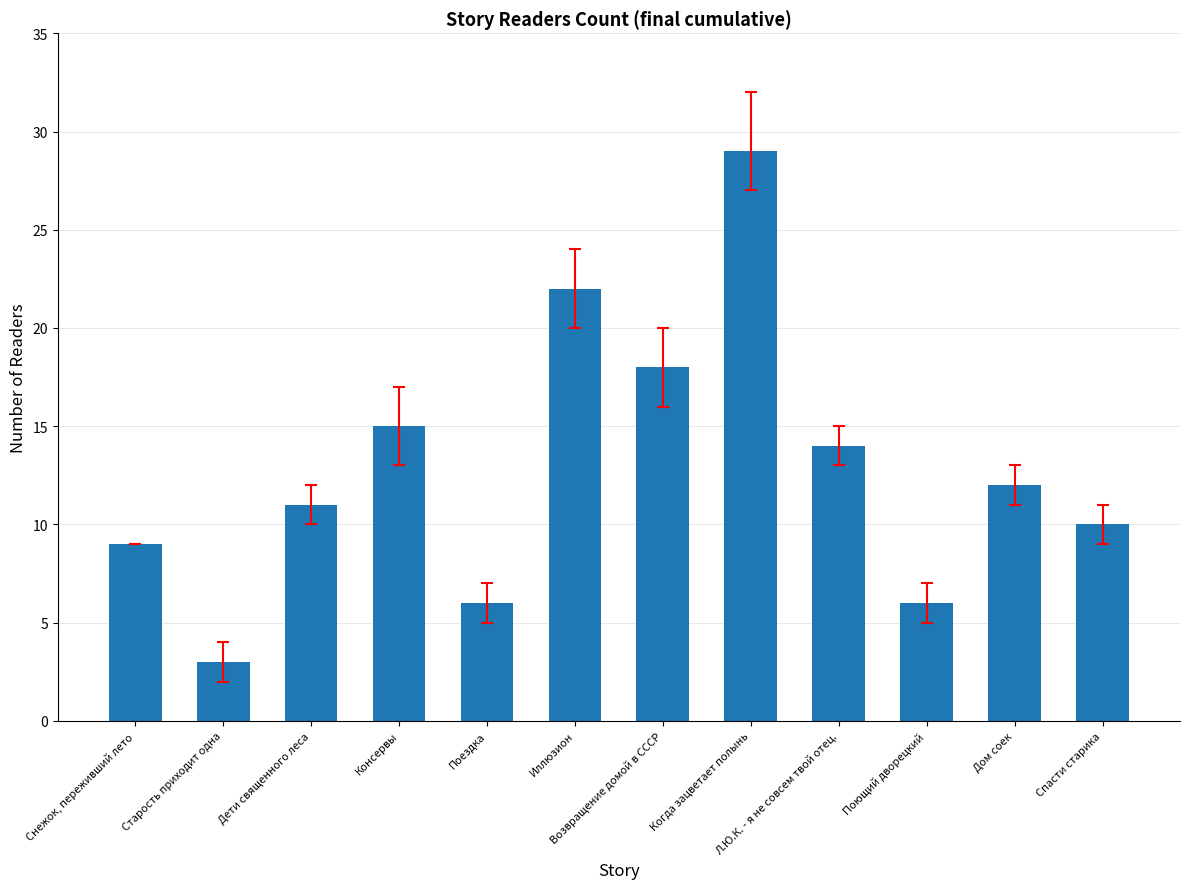

What is the value of the 5th bar from the left?

6